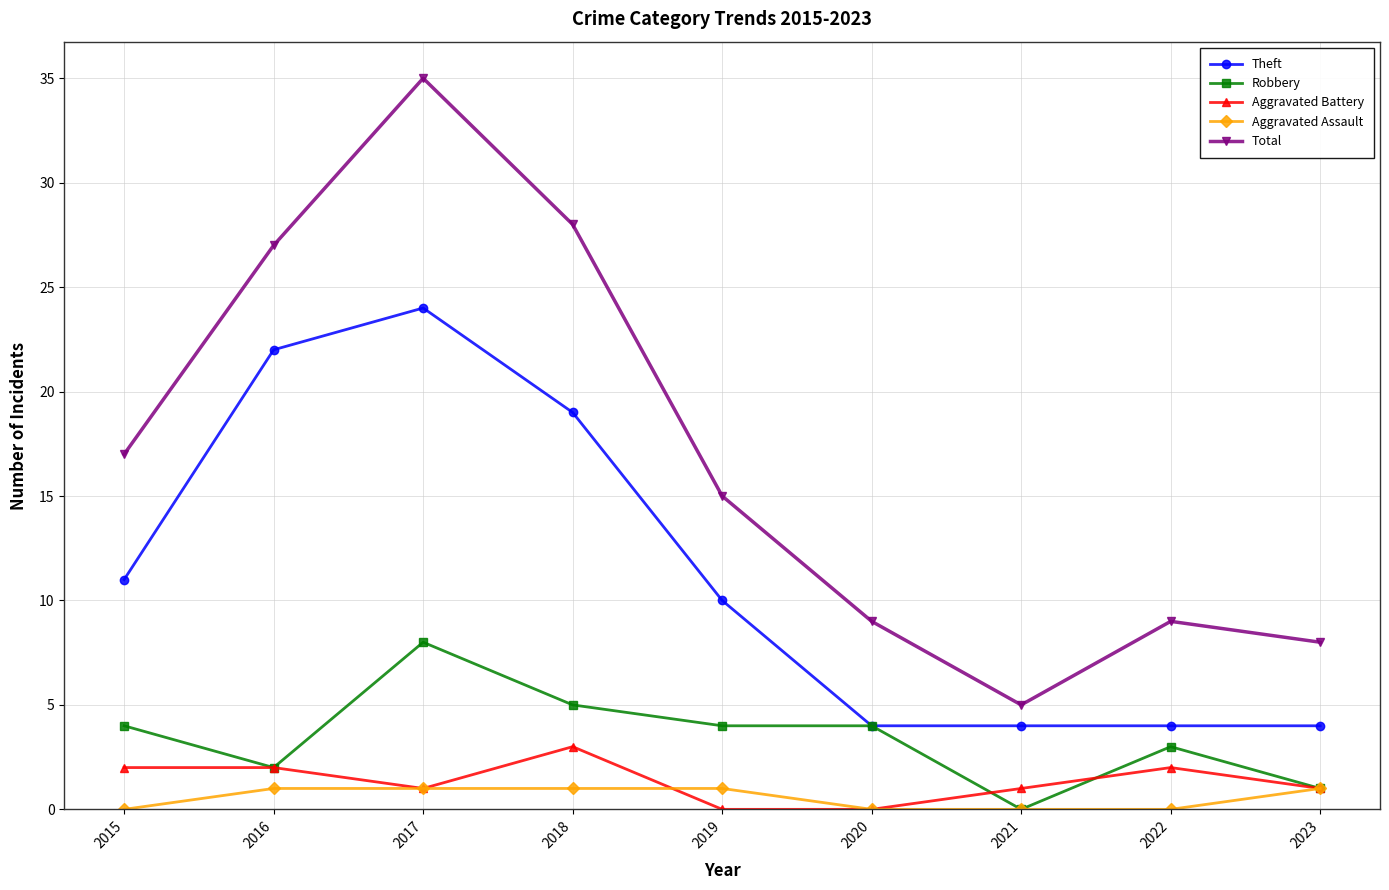

Which series has the widest spread of values?

Total